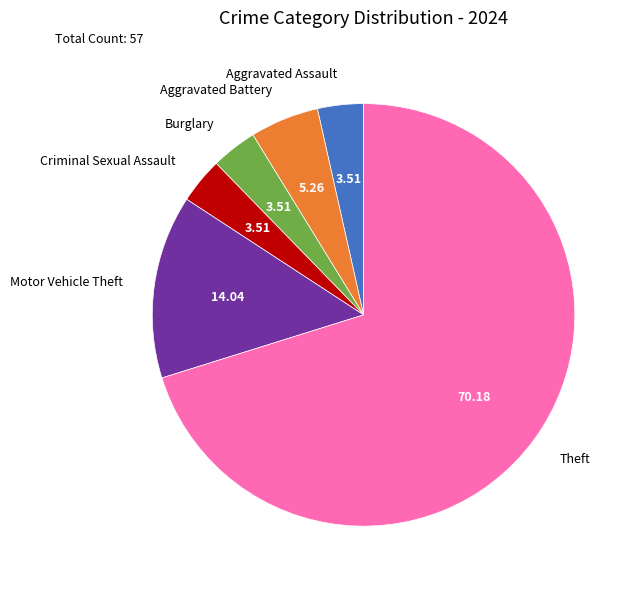

How many slices are in this pie chart?

6